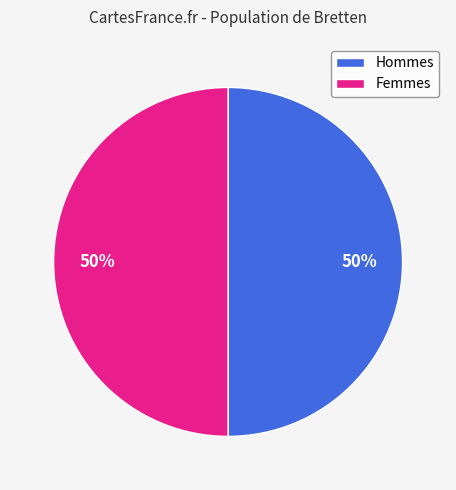

To the nearest percent, what is the difference between the largest and smallest slice percentages?

0%